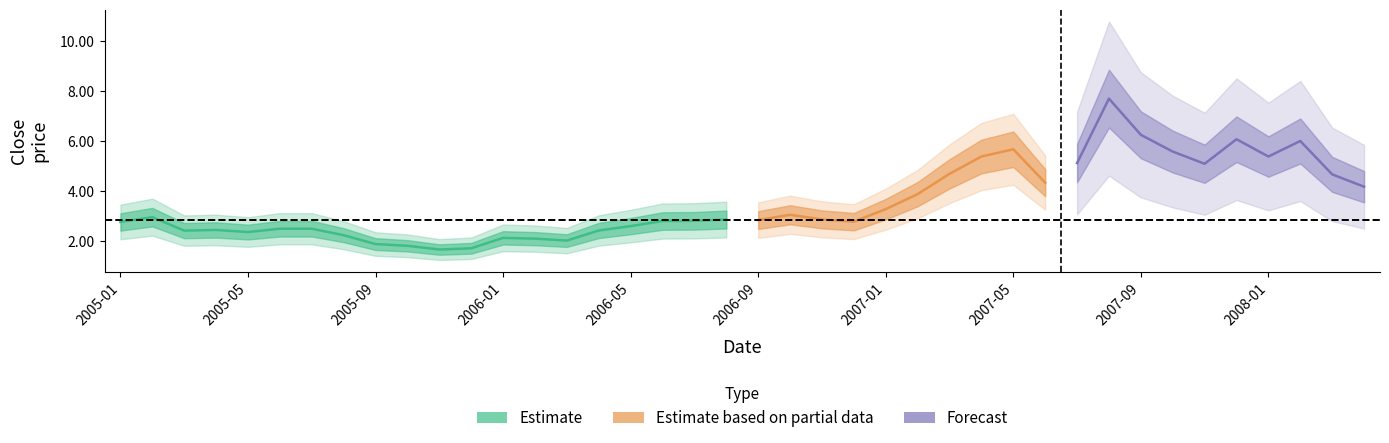

Reading left to right, extract all data points from this chart.

2005-01=2.8	2005-02=3.0	2005-03=2.4	2005-04=2.4	2005-05=2.4	2005-06=2.5	2005-07=2.5	2005-08=2.2	2005-09=1.9	2005-10=1.8	2005-11=1.7	2005-12=1.7	2006-01=2.1	2006-02=2.1	2006-03=2.0	2006-04=2.4	2006-05=2.6	2006-06=2.8	2006-07=2.8	2006-08=2.9	2006-09=2.8	2006-10=3.1	2006-11=2.9	2006-12=2.8	2007-01=3.3	2007-02=3.9	2007-03=4.7	2007-04=5.4	2007-05=5.7	2007-06=4.3	2007-07=5.1	2007-08=7.7	2007-09=6.3	2007-10=5.6	2007-11=5.1	2007-12=6.1	2008-01=5.4	2008-02=6.0	2008-03=4.7	2008-04=4.2